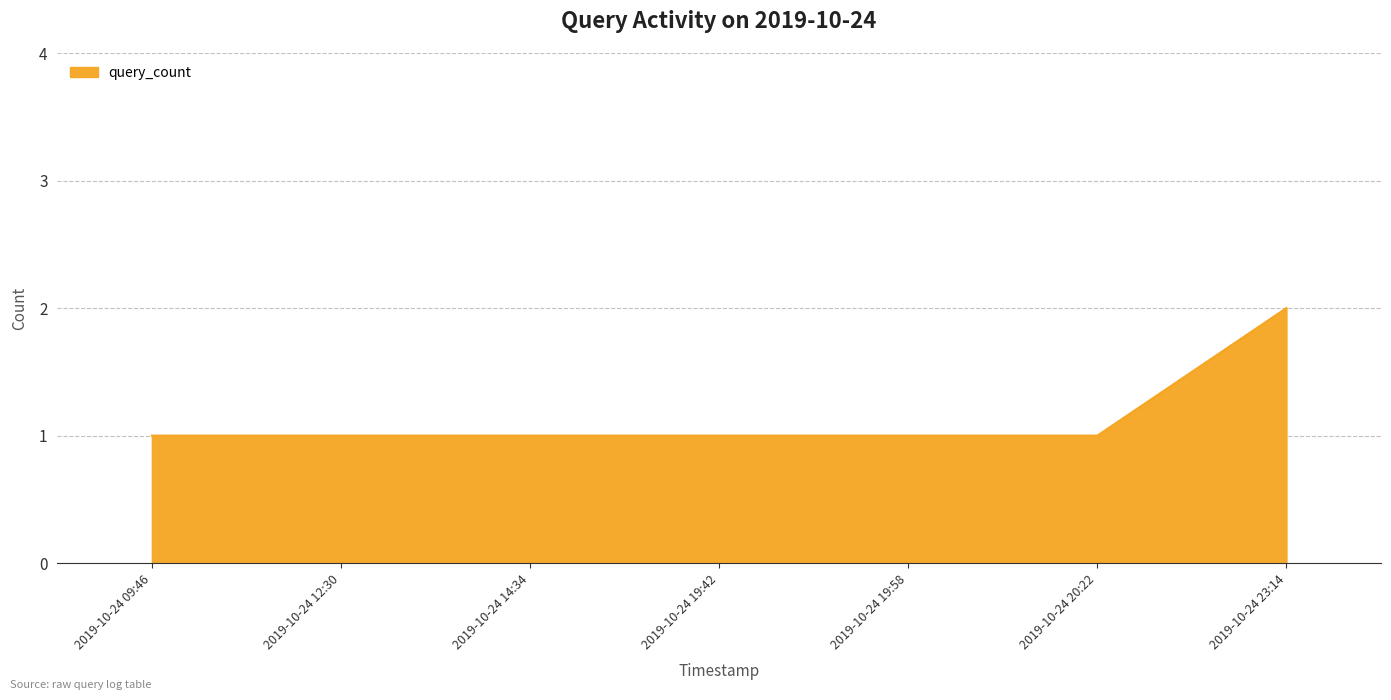

How many series are shown in this chart?

1